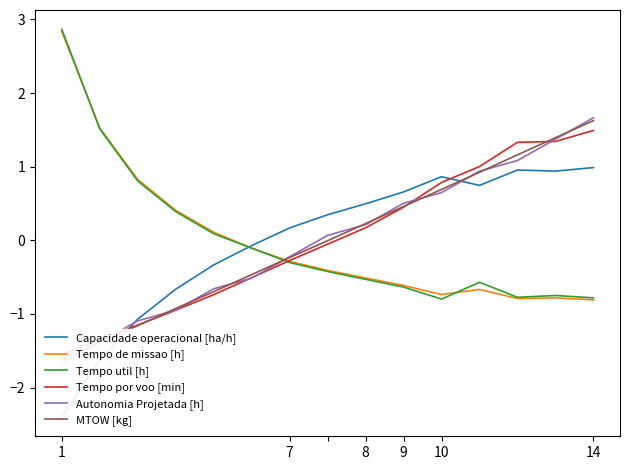

What is the smallest value displayed?

-2.4